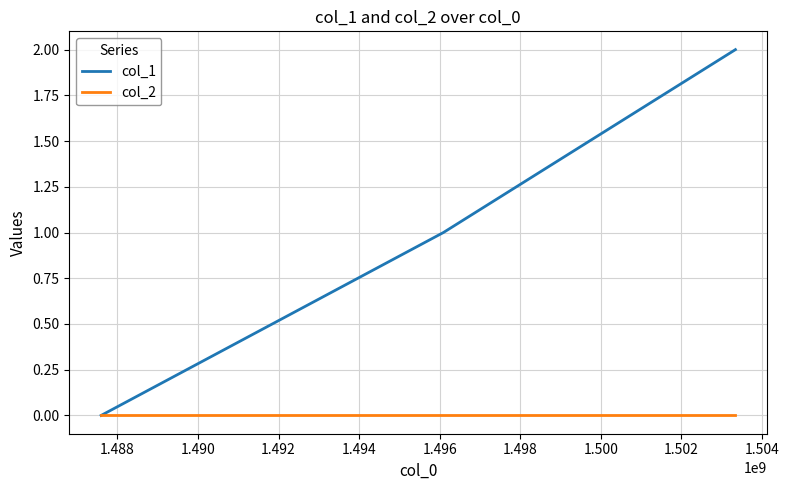

Does the chart have visible grid lines?

Yes